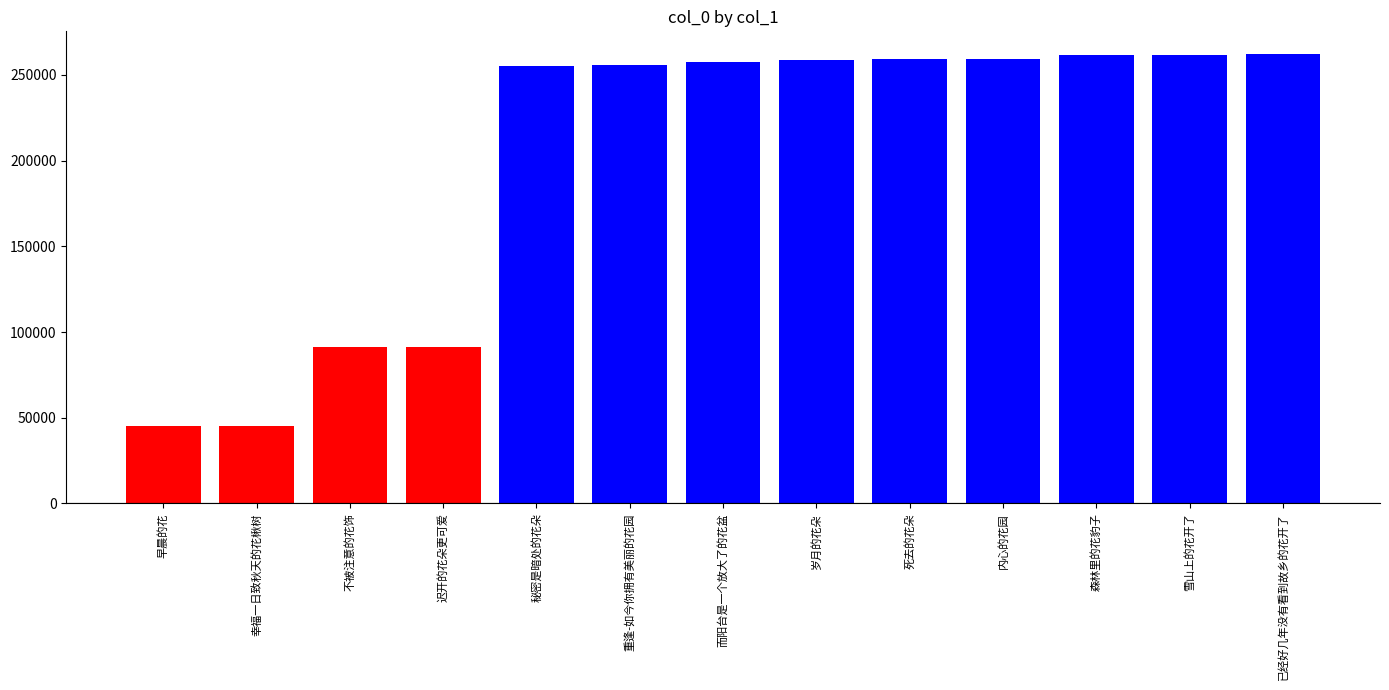

Reading right to left, what are all the values shown in this chart?

262362	261923	261597	259289	259157	258981	257631	256117	254996	91463	91406	45113	44985